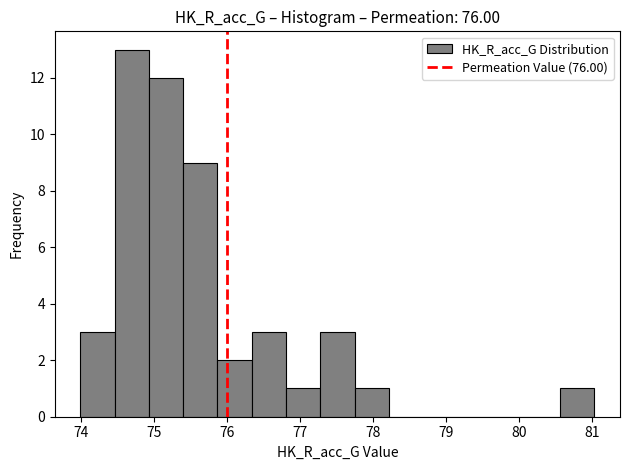

Reading left to right, transcribe this chart: for each bar, give the range it covers on the x-axis and its height. Neither the bar edges nor the heights are printed on the chart, so give them approximately, as read against the axes.

74.0 to 74.5: 3
74.5 to 74.9: 13
74.9 to 75.4: 12
75.4 to 75.9: 9
75.9 to 76.3: 2
76.3 to 76.8: 3
76.8 to 77.3: 1
77.3 to 77.7: 3
77.7 to 78.2: 1
78.2 to 78.7: 0
78.7 to 79.2: 0
79.2 to 79.6: 0
79.6 to 80.1: 0
80.1 to 80.6: 0
80.6 to 81.0: 1